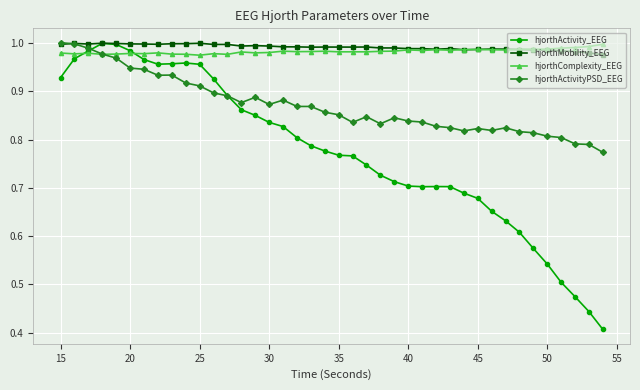

At how many categories does at least one series exceed 0?

40